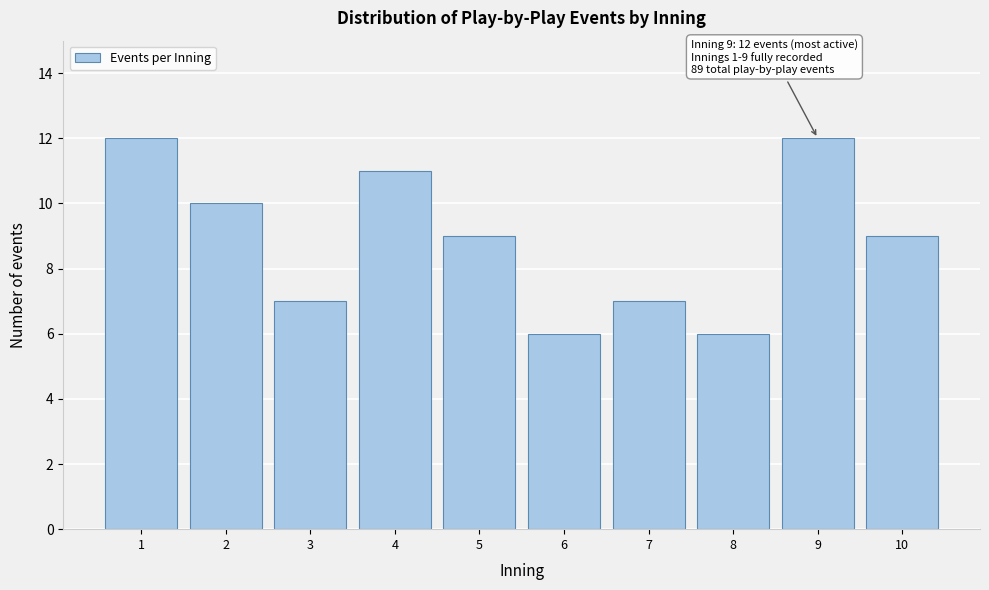

Reading left to right, transcribe all the data shown in this chart.

1=12	2=10	3=7	4=11	5=9	6=6	7=7	8=6	9=12	10=9